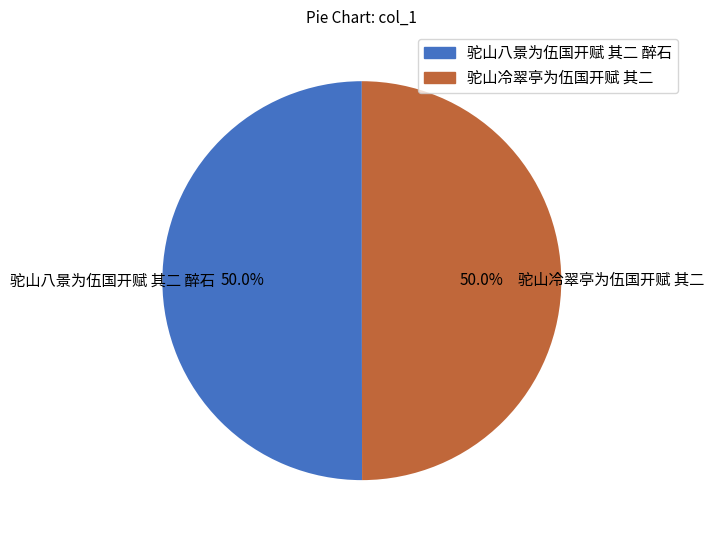

True or false: 驼山冷翠亭为伍国开赋 其二 accounts for 64% of the total.

False